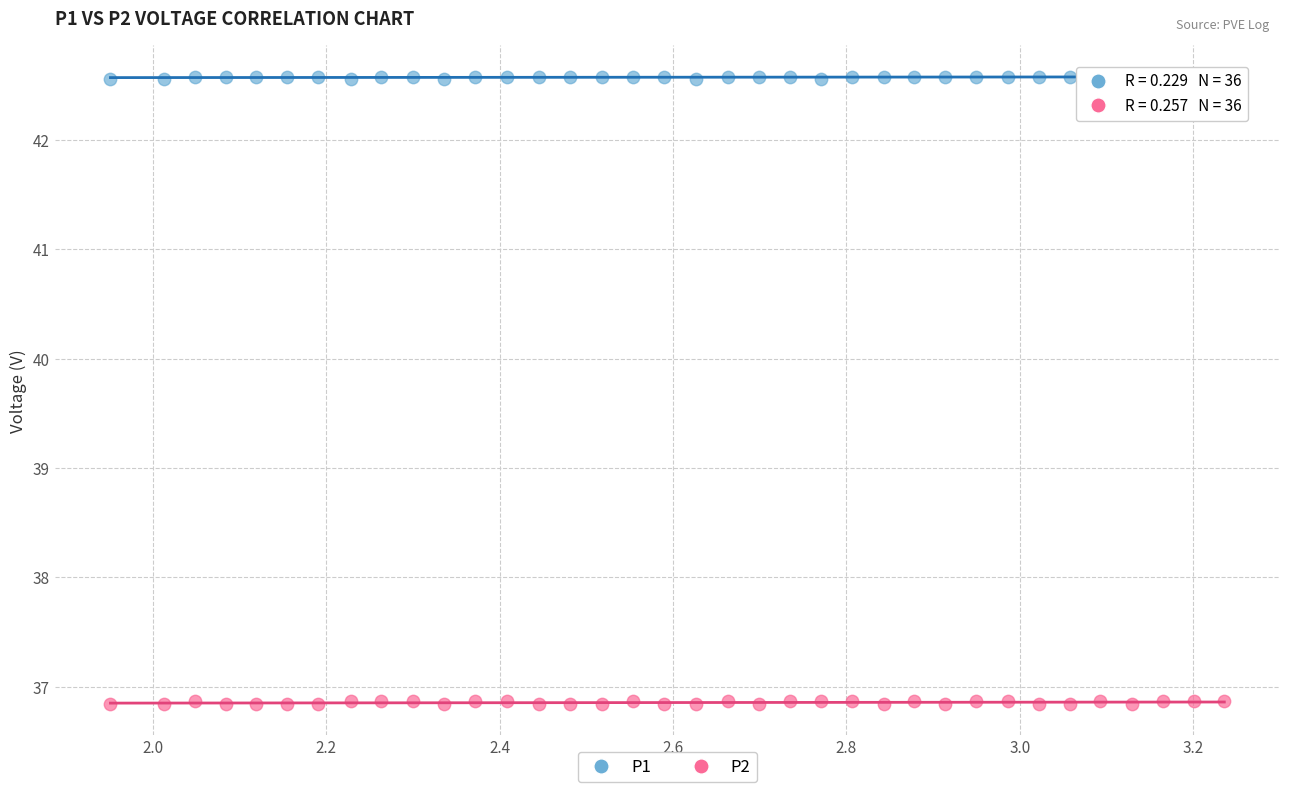

What is the X range (max minus min) for the scatter plot?

1.3